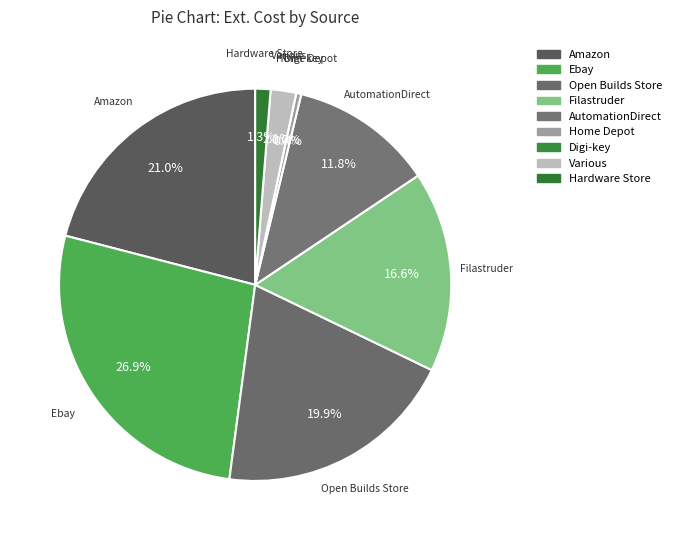

To the nearest percent, what portion does Various represent?

2%